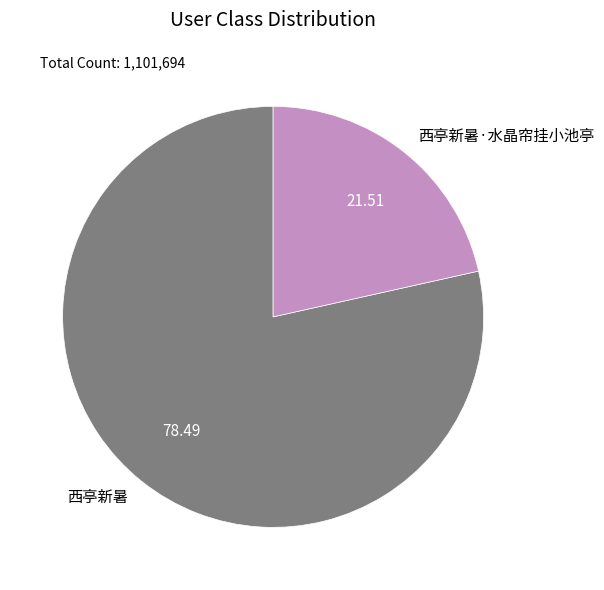

Rank the categories by value from lowest to highest.

西亭新暑·水晶帘挂小池亭, 西亭新暑